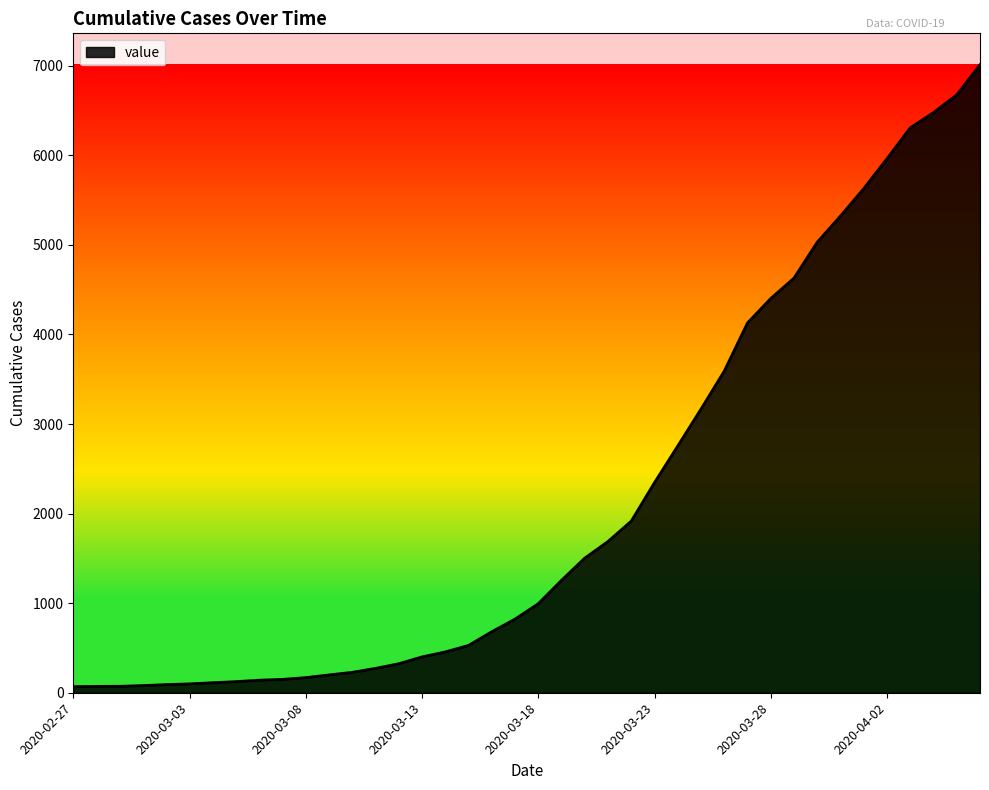

Does the chart have visible grid lines?

No